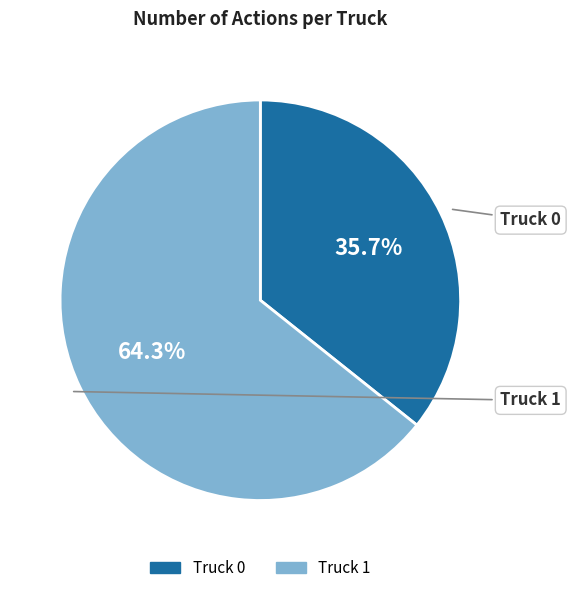

True or false: Truck 1 accounts for 75% of the total.

False